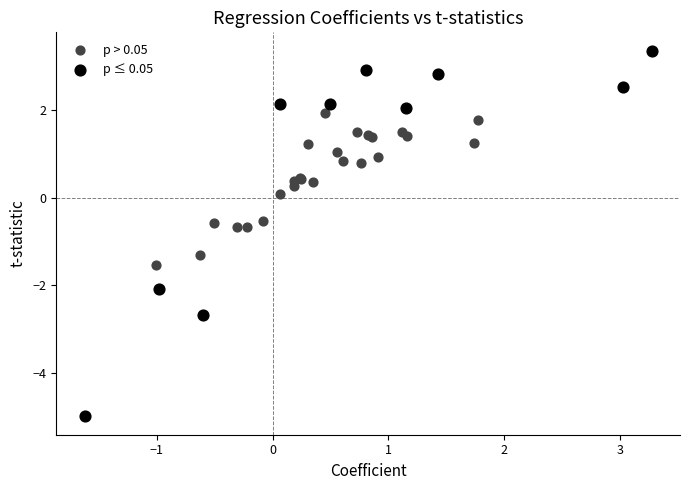

Which series contains the highest Y value?

p ≤ 0.05